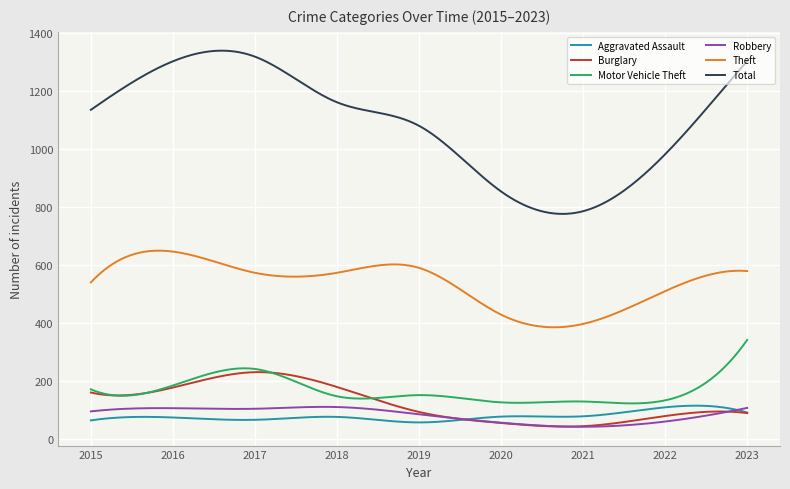

What is the minimum value shown in the chart?

43.0